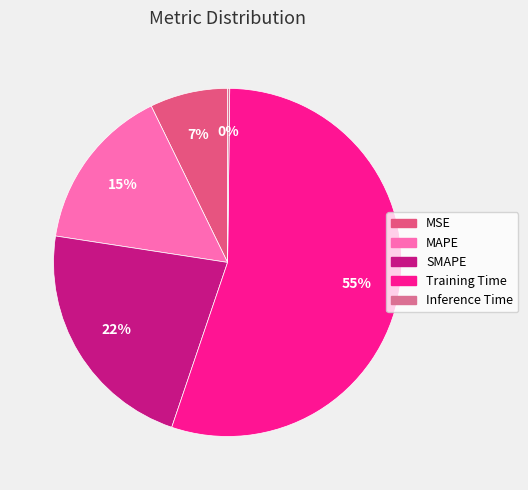

What is the smallest slice in the pie chart?

Inference Time